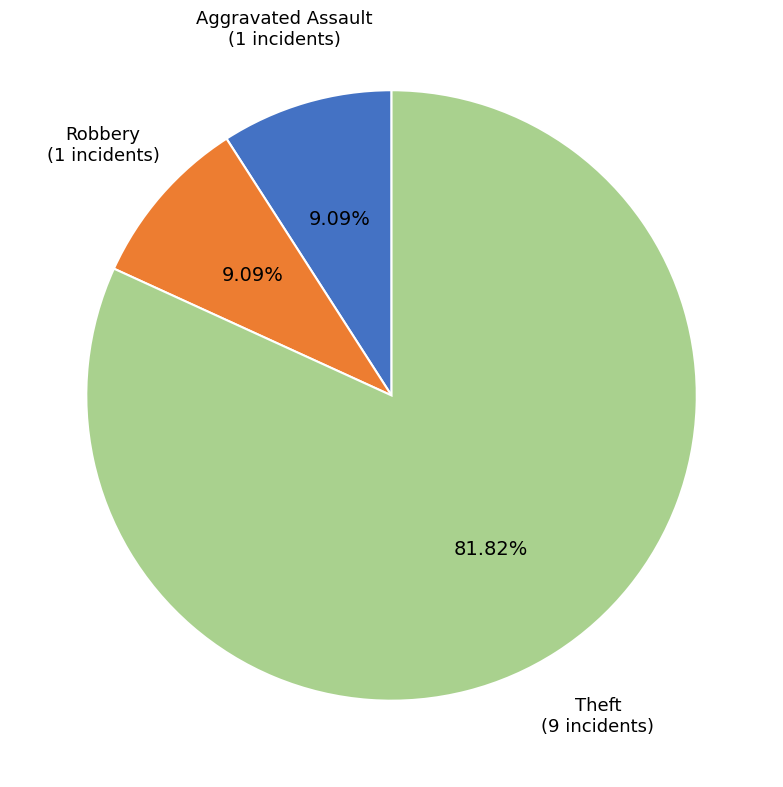

Is there a majority slice in this chart?

Yes